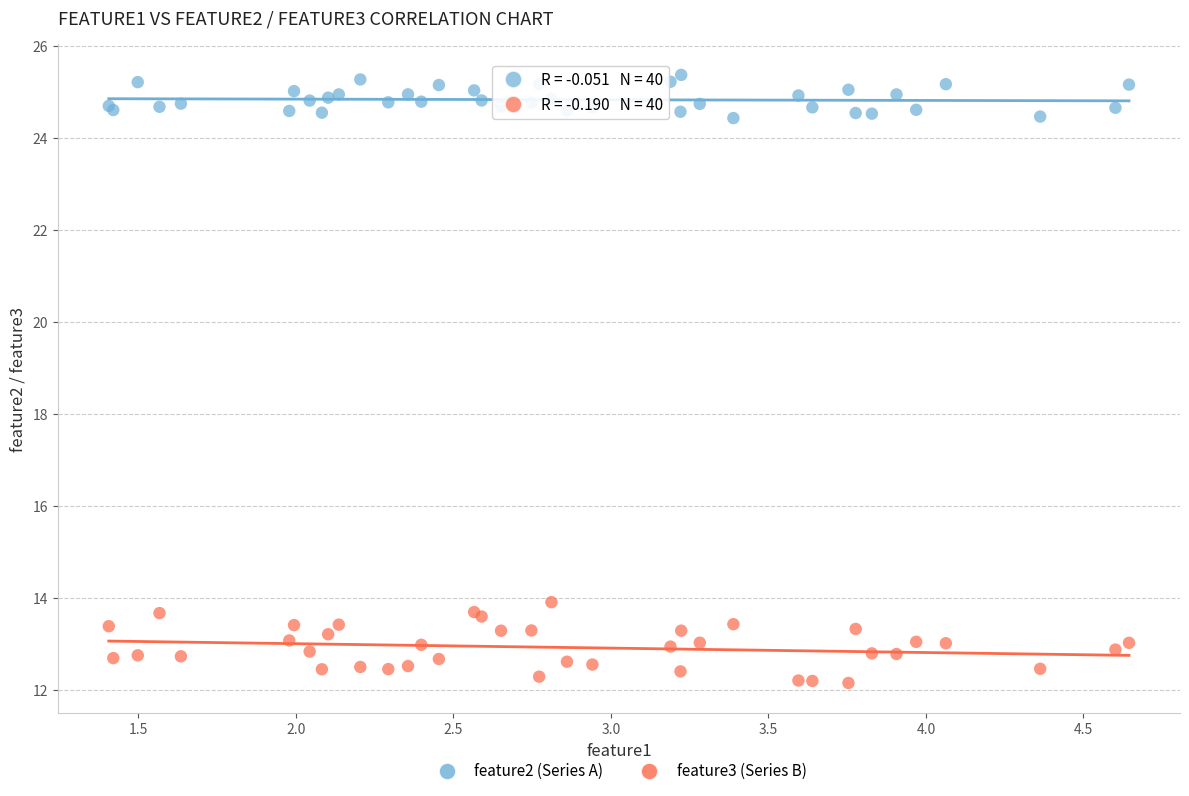

Across all series, what Y value is closest to 18?

13.9